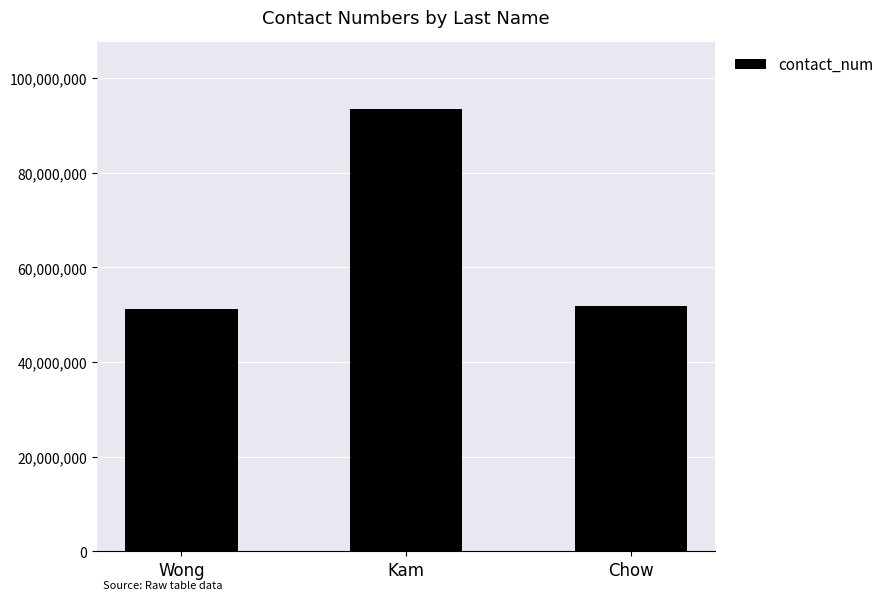

The value at Chow is 88005126. True or false?

False